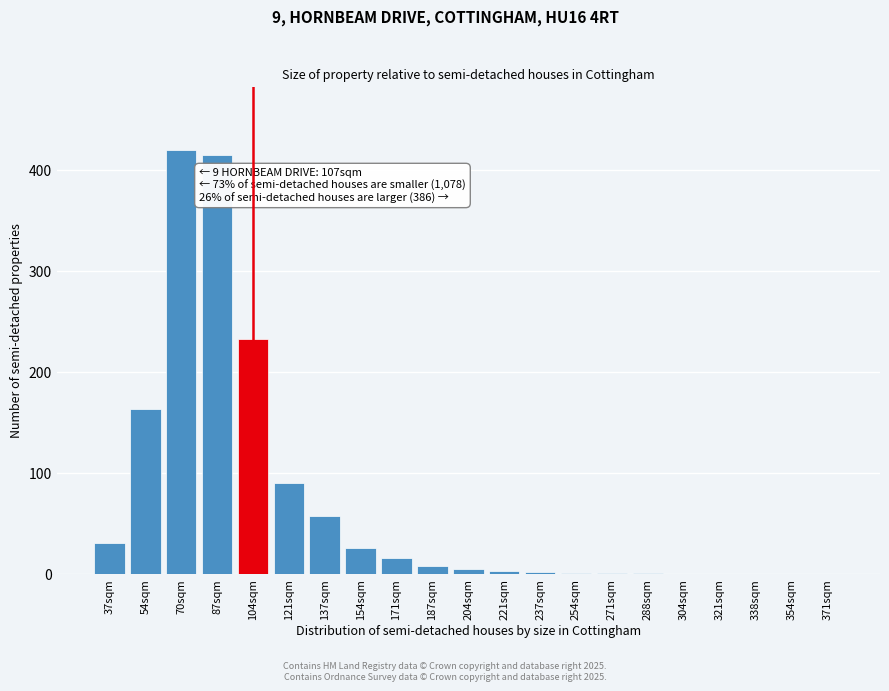

Is it true that the value at 54sqm is 163?

True